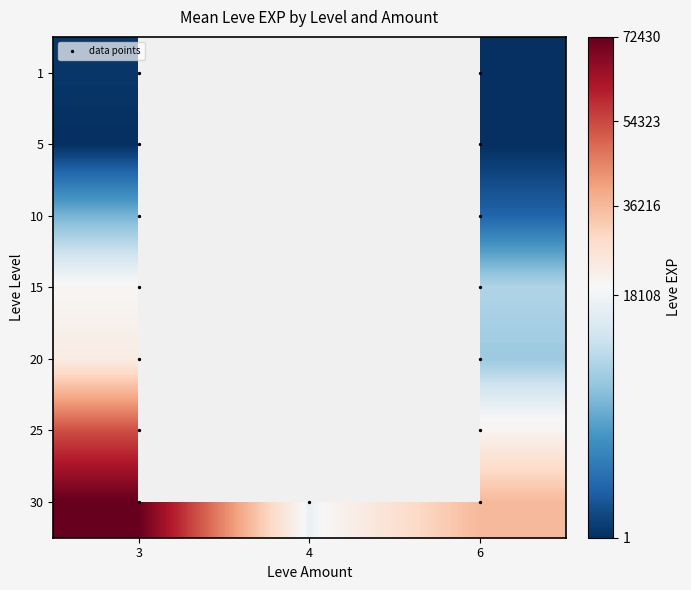

Count the number of data series in this chart.

1